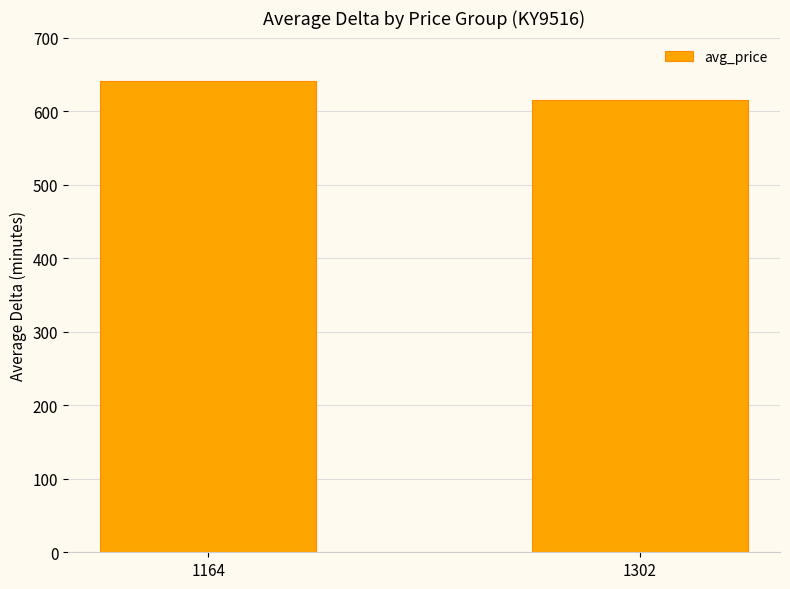

What value does the data have at 1302?

615.1